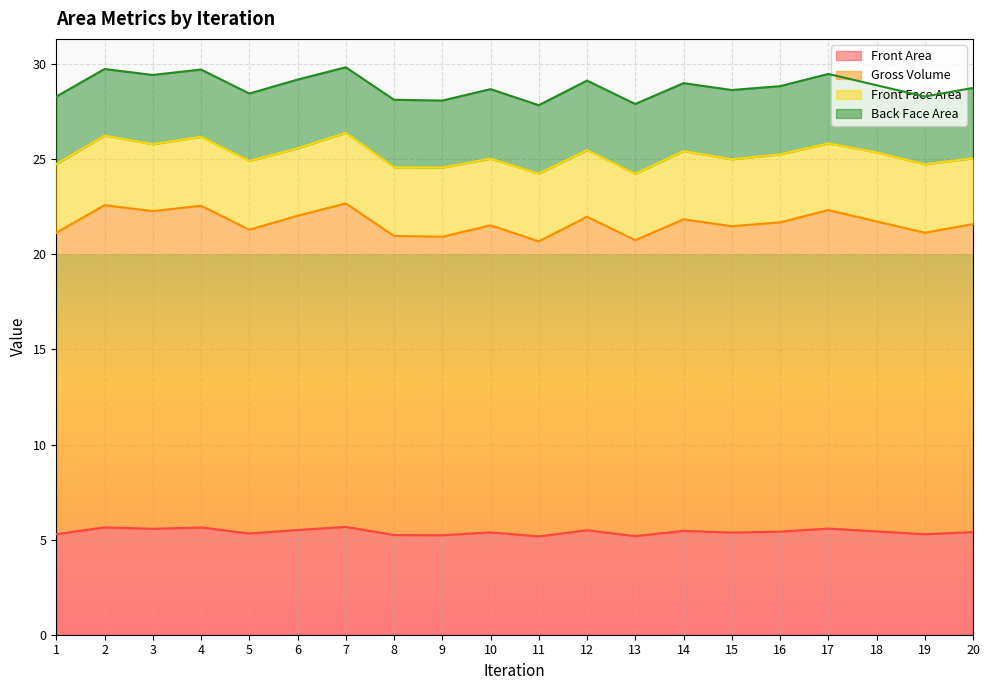

Between 16 and 18, which series saw the biggest shift?

Gross Volume